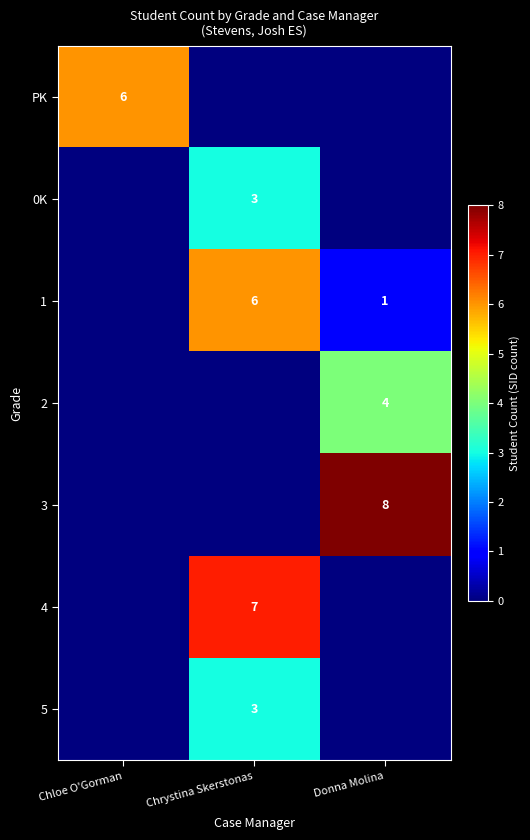

What is the difference between the maximum and second lowest values in the 0K series?

3